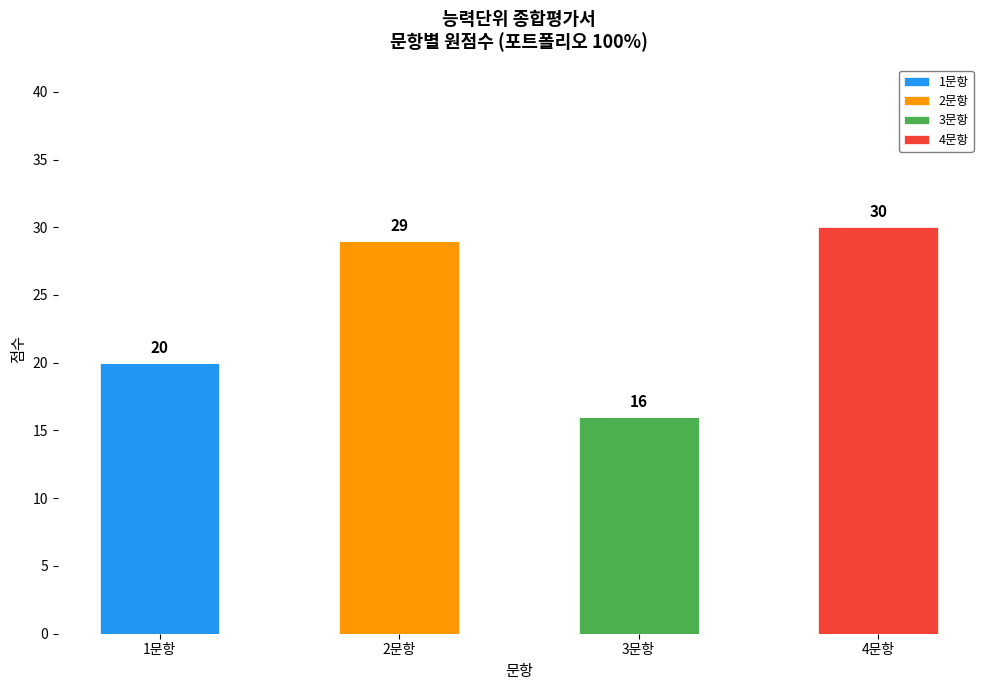

What is the sum of all 1문항 values?

20